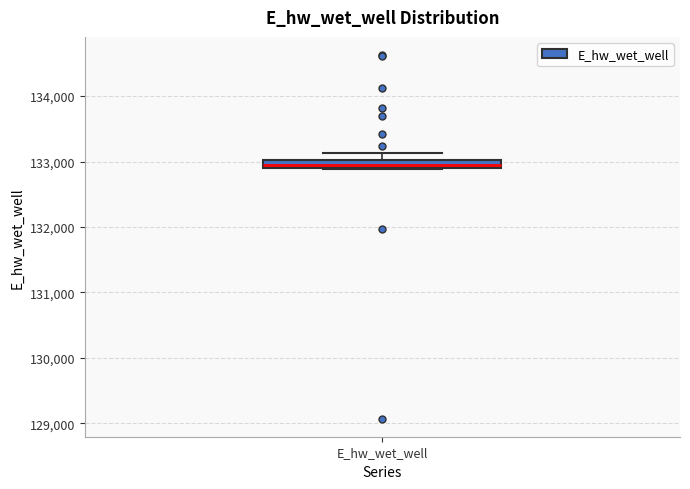

Where does the upper whisker of the box for E_hw_wet_well end on the y-axis? The values are not printed on the chart, so give them approximately, as read against the axis.

133100